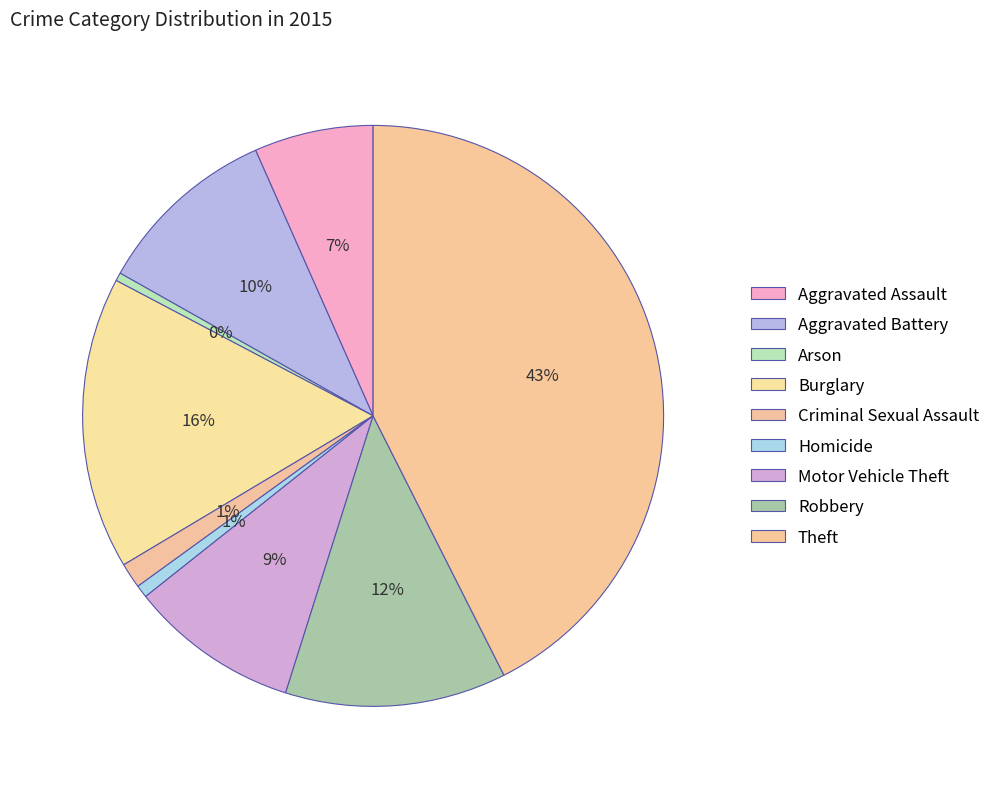

To the nearest percent, what is the average slice percentage?

11%